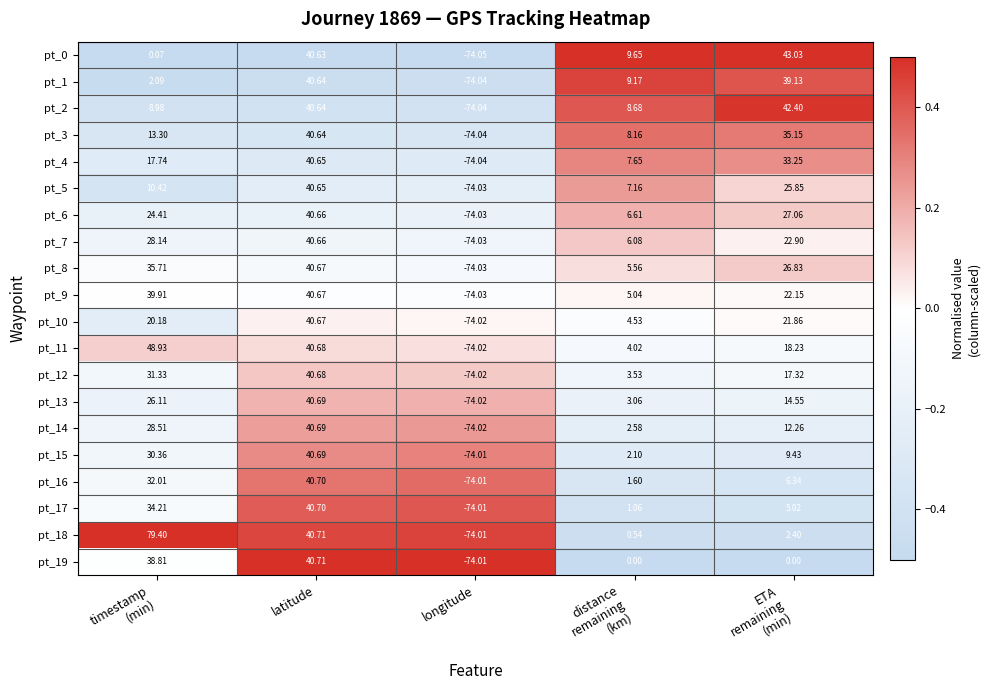

How many data points does each series have?

5